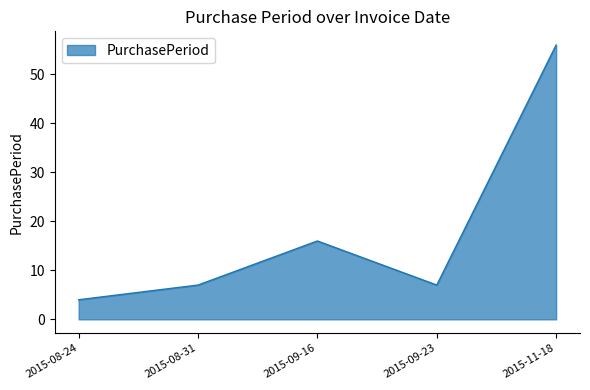

What is the greatest value displayed?

56